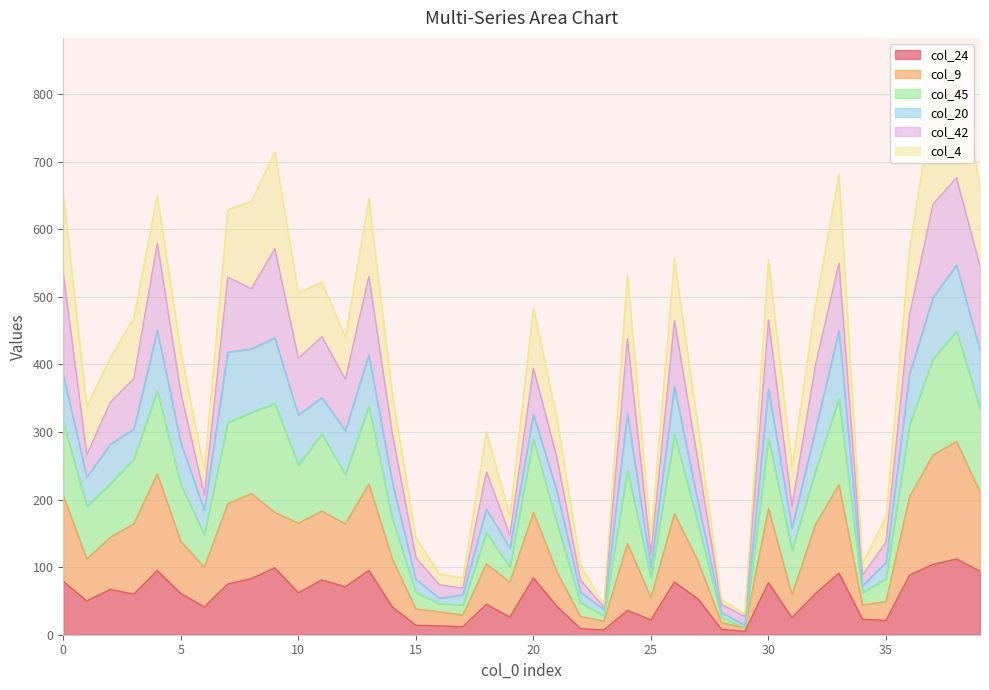

True or false: col_9 and col_24 cross at least once.

False